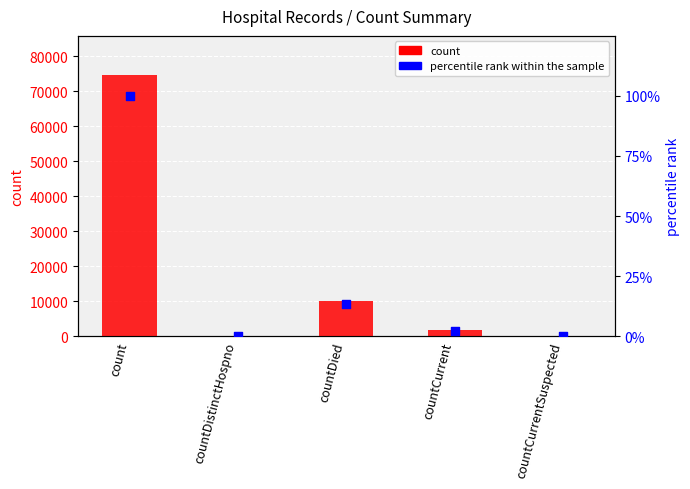

What are all the series names shown in the legend?

count, percentile rank within the sample